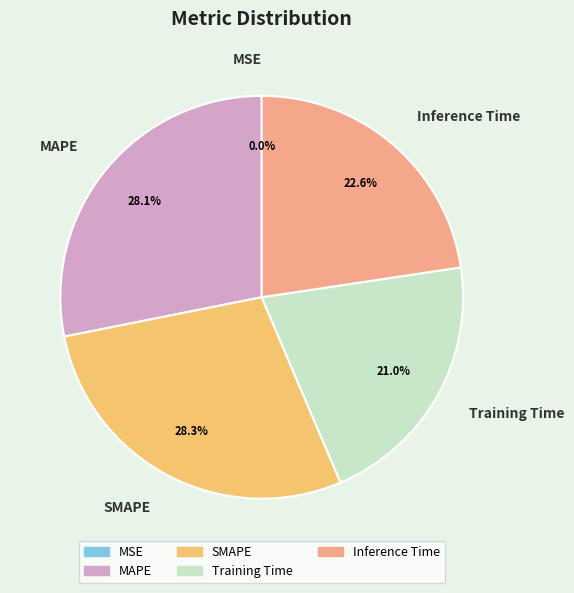

True or false: Training Time accounts for 32% of the total.

False